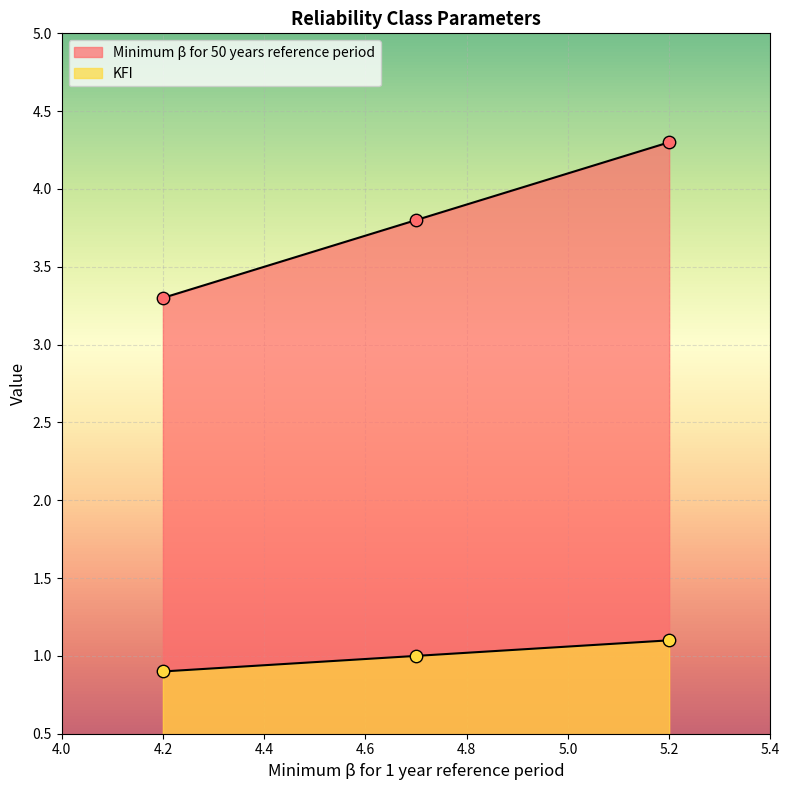

At how many categories does at least one series exceed 2?

3